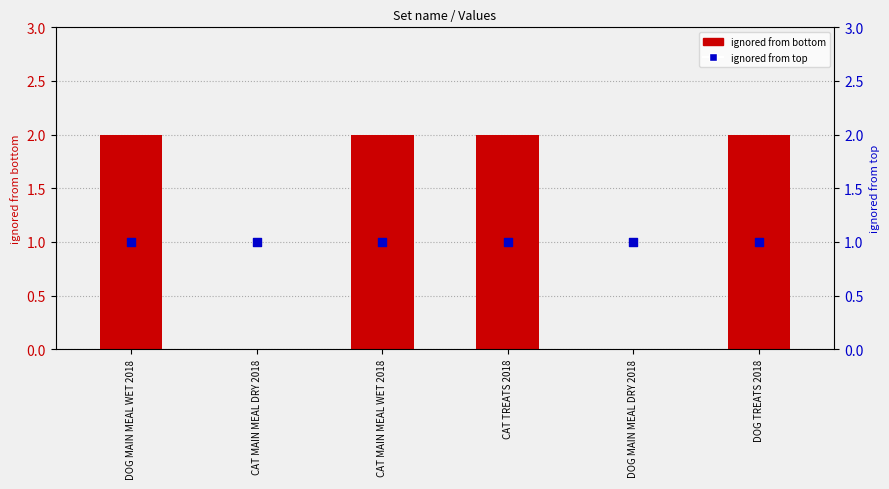

At which category is the sum across all series the highest?

DOG MAIN MEAL WET 2018